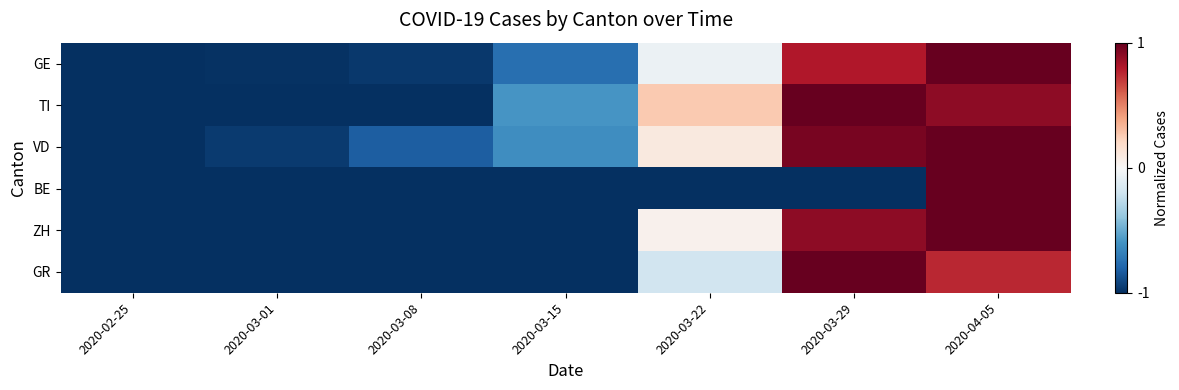

Which category has the highest value across all series?

2020-04-05